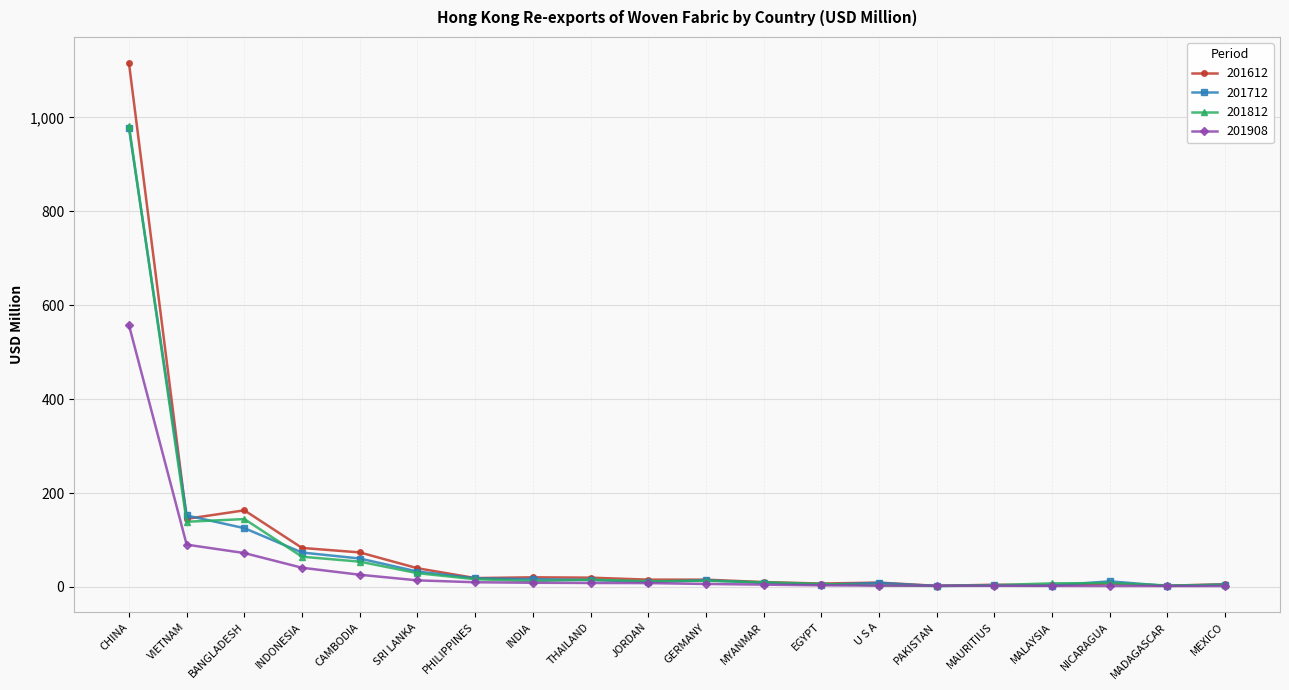

Is the value of 201712 at BANGLADESH greater than the value of 201812 at CHINA?

No